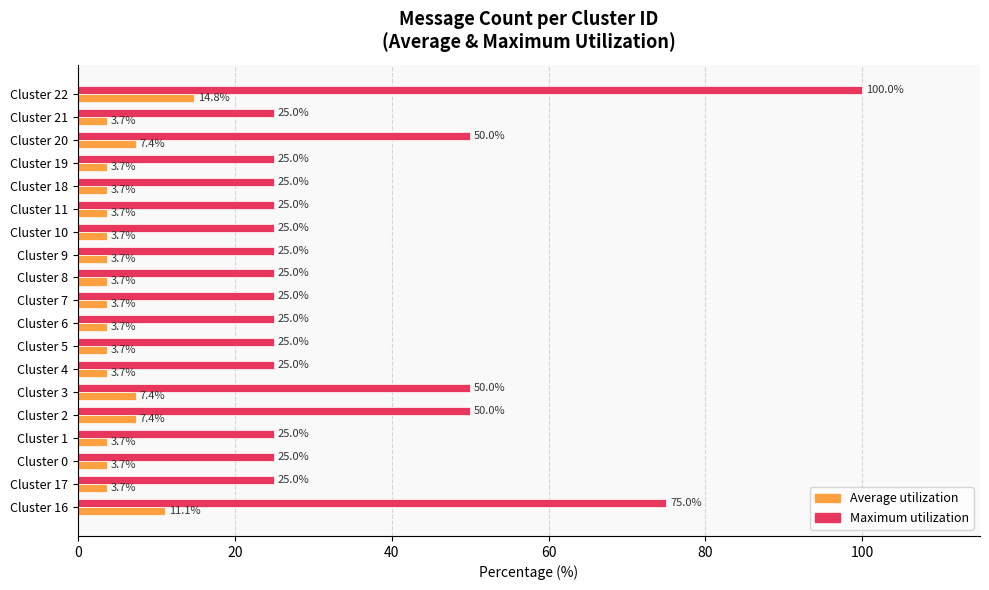

At which category is the sum across all series the highest?

Cluster 22